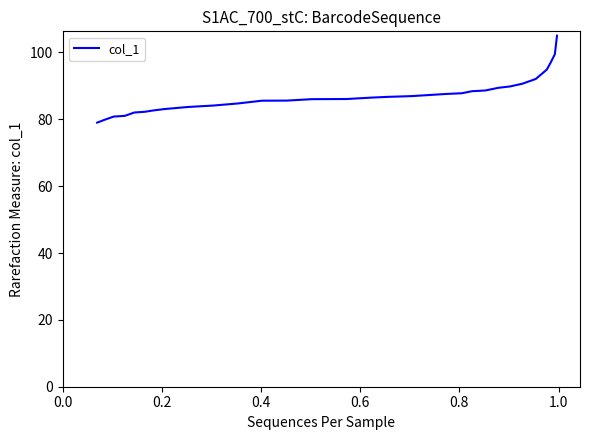

What is the difference between the maximum and minimum values?

26.0